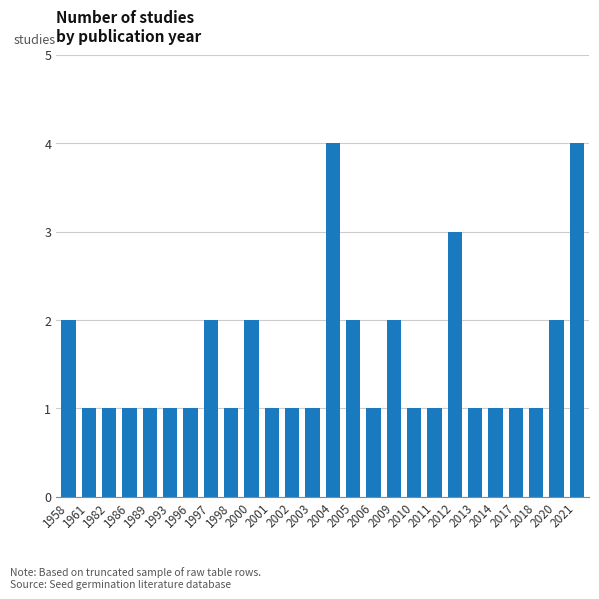

The chart shows a value of 1 at 2021. True or false?

False